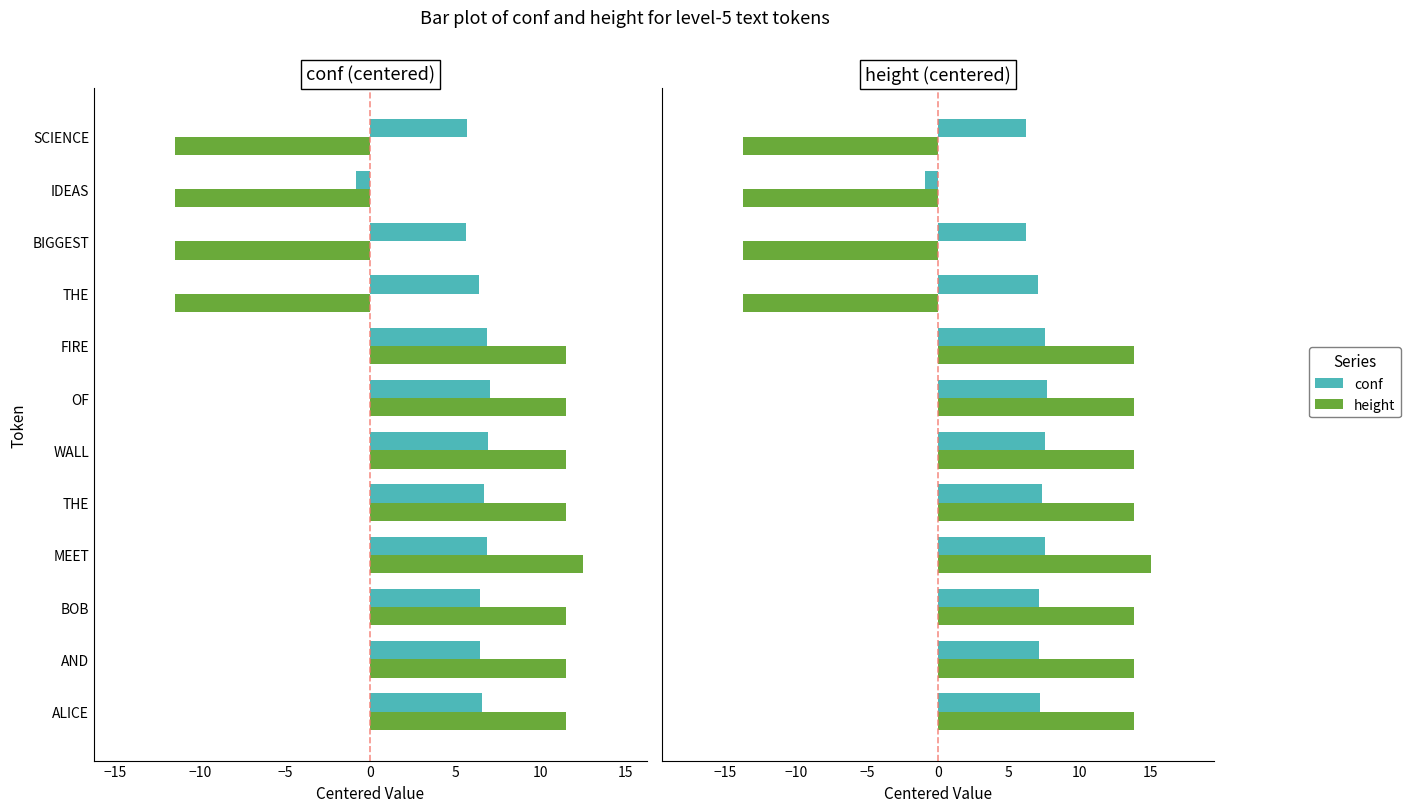

Is it true that height equals 11.5 at OF?

True